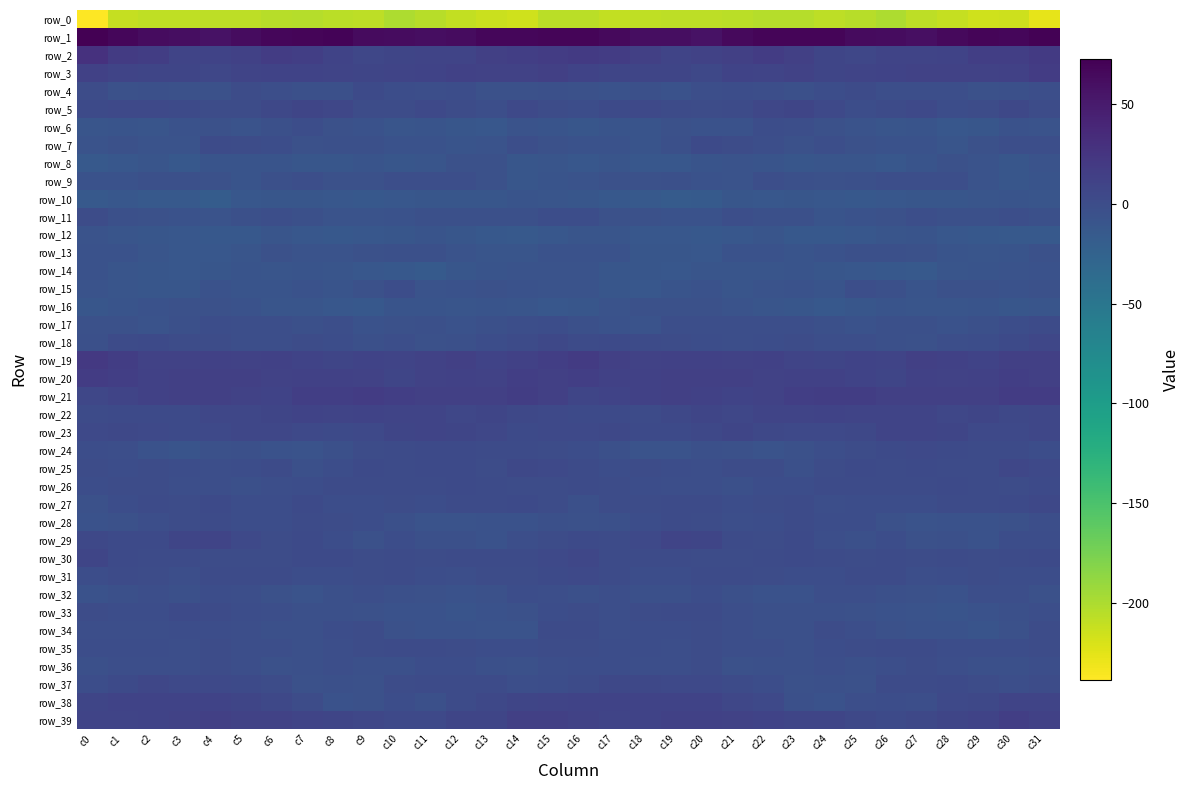

How many distinct data groups are displayed?

40